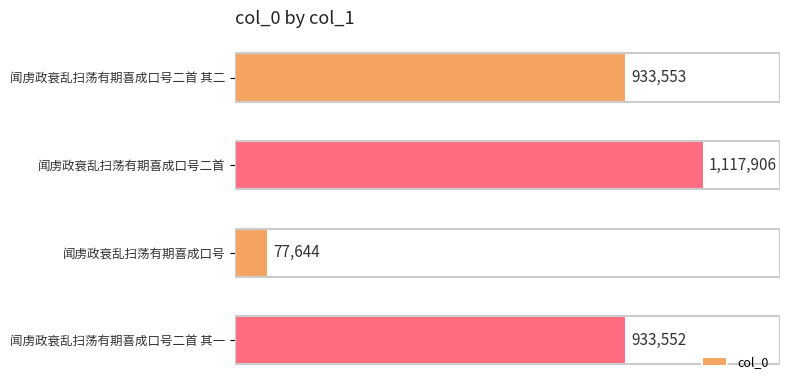

Are the bars horizontal?

Yes